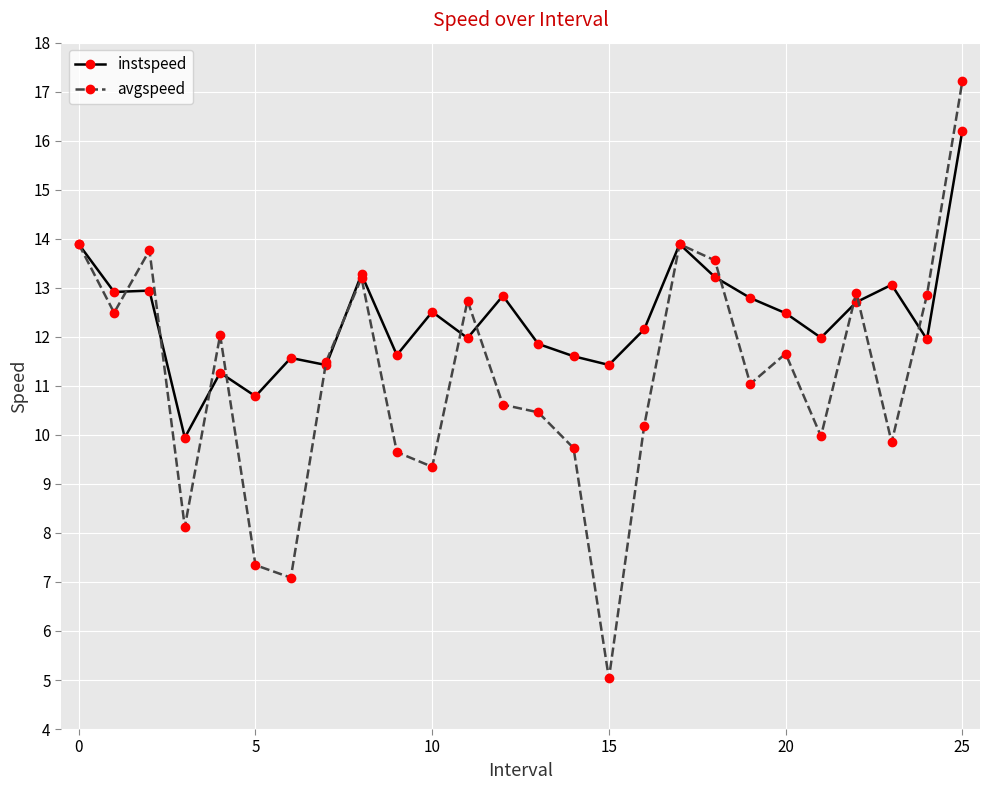

True or false: instspeed has more than 0 interior local peaks.

True